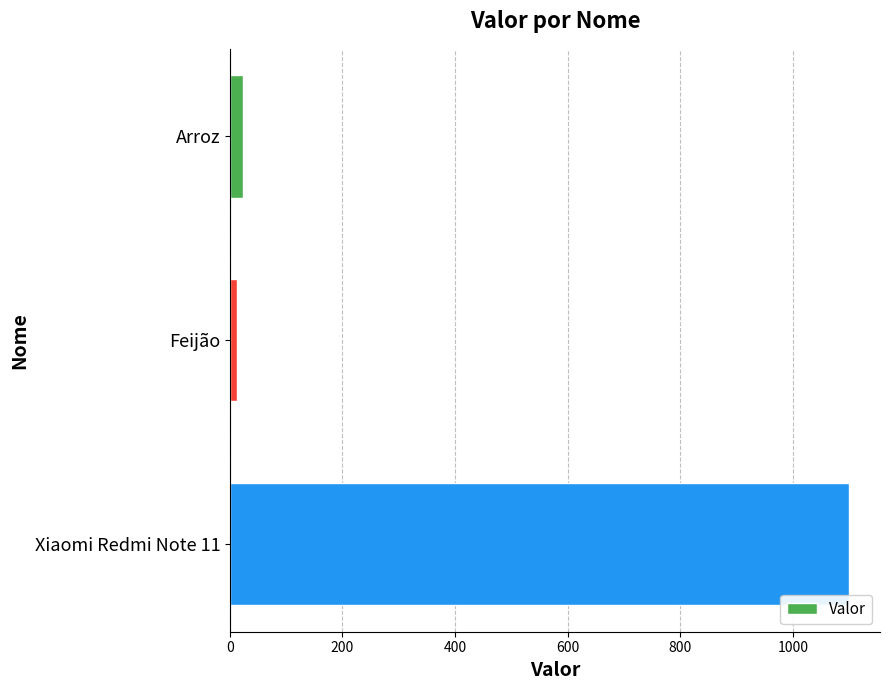

Is it true that the value at Xiaomi Redmi Note 11 is 1100.0?

True